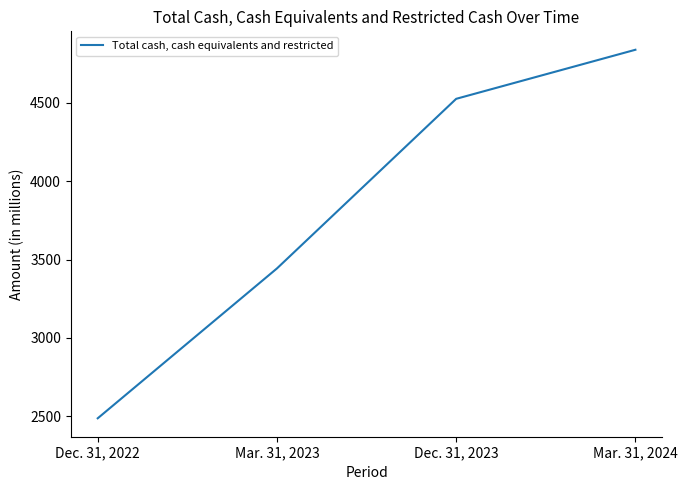

Which category has the highest value across all series?

Mar. 31, 2024